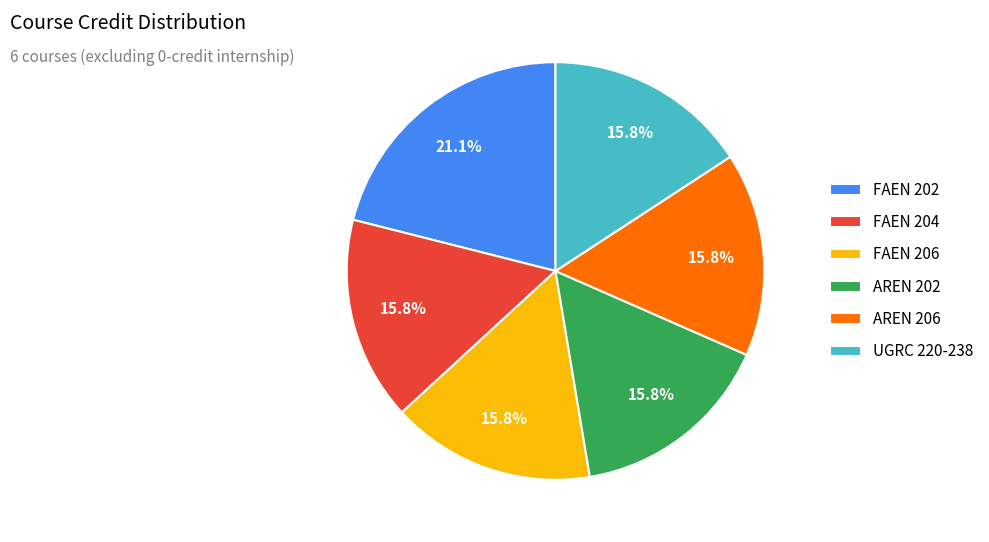

To the nearest percent, what is the difference between the largest and smallest slice percentages?

5%